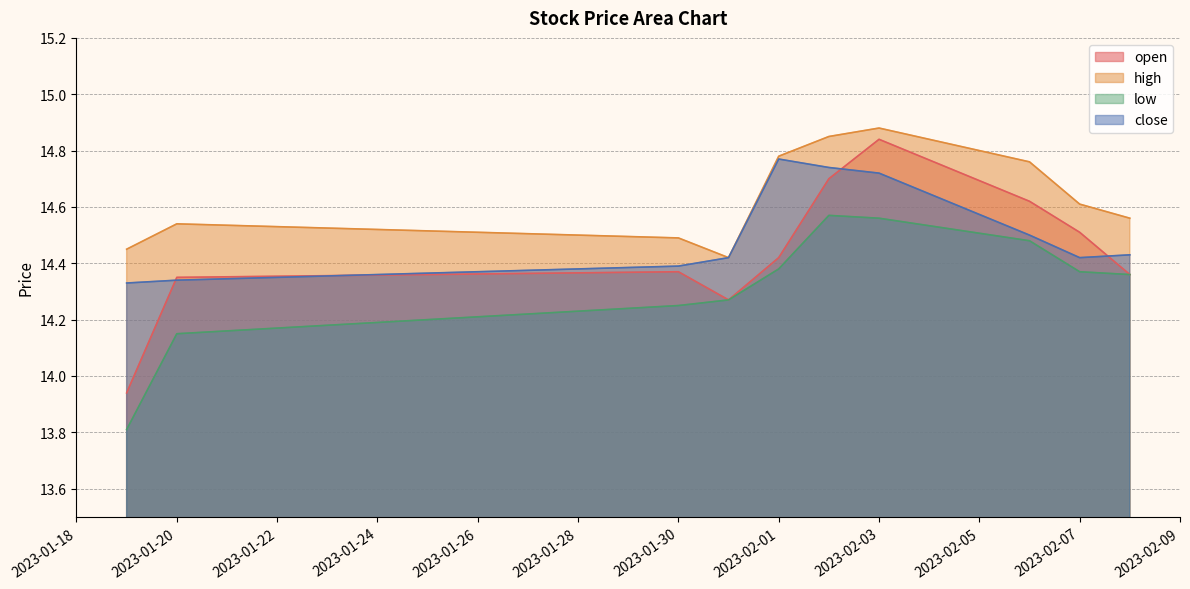

Does the chart display data point markers on the line(s)?

No